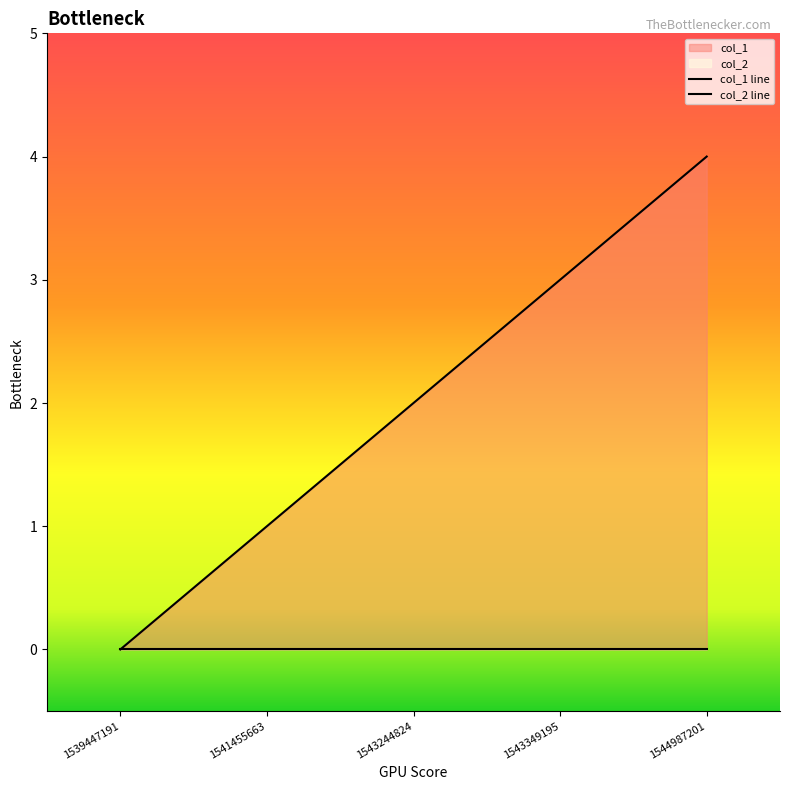

What is the maximum value shown in the chart?

4